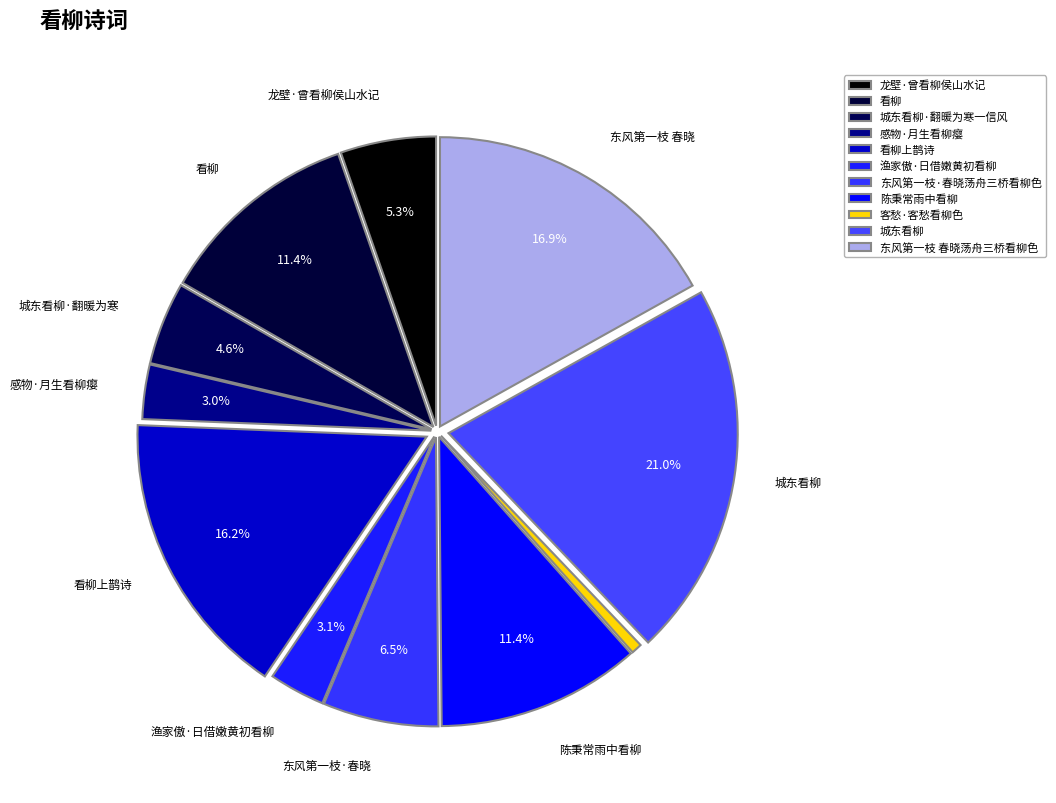

Between 城东看柳·翻暖为寒一信风 and 客愁·客愁看柳色, which is larger?

城东看柳·翻暖为寒一信风